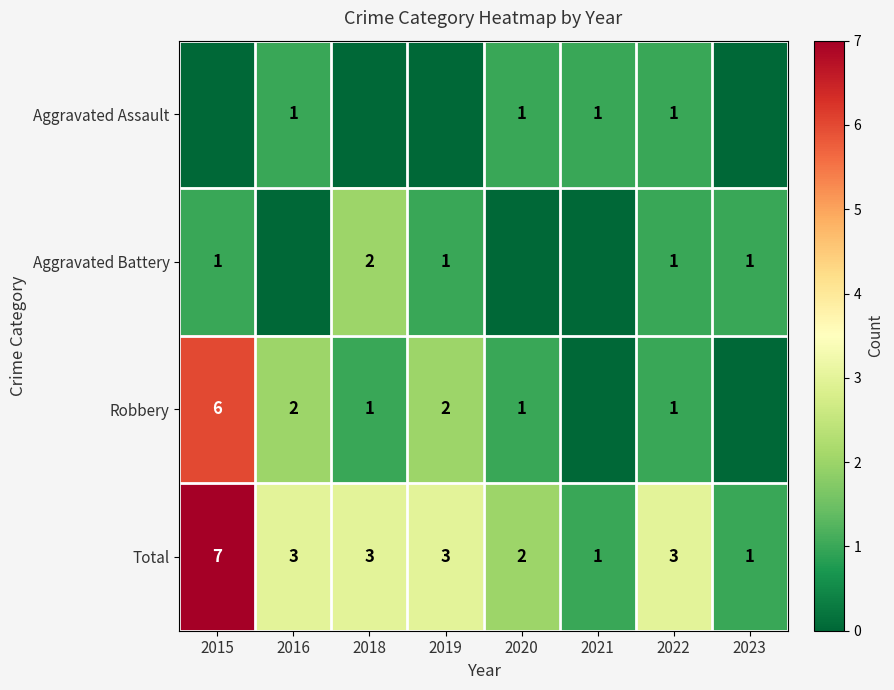

At how many categories does at least one series exceed 5?

1